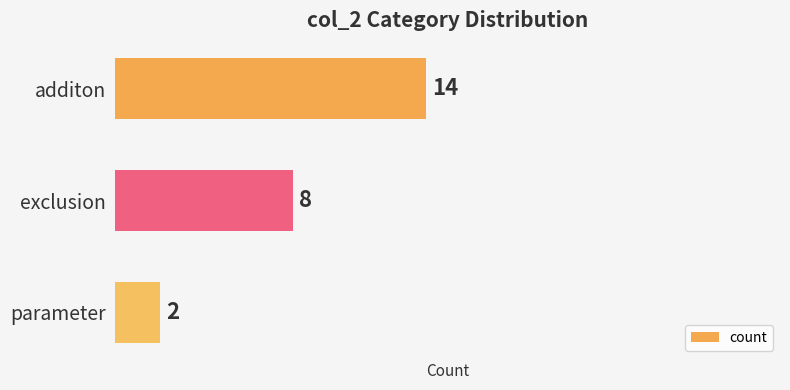

Approximately how many times larger is the value at exclusion compared to additon?

0.6